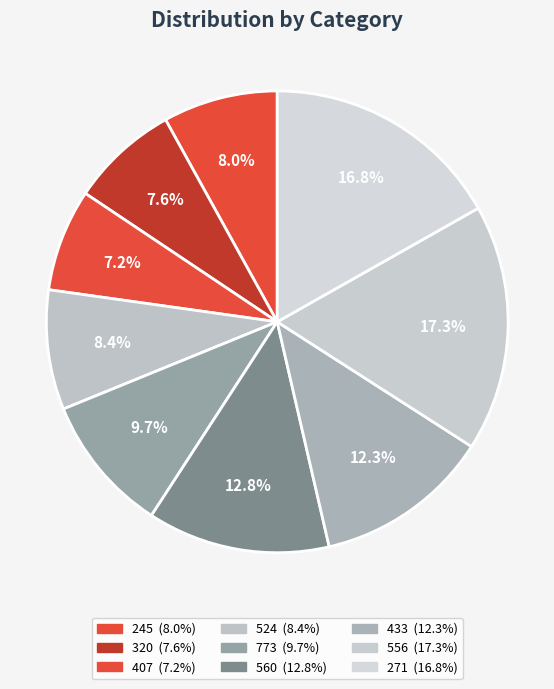

To the nearest percent, what is the difference between the 245 and 773 slice percentages?

2%